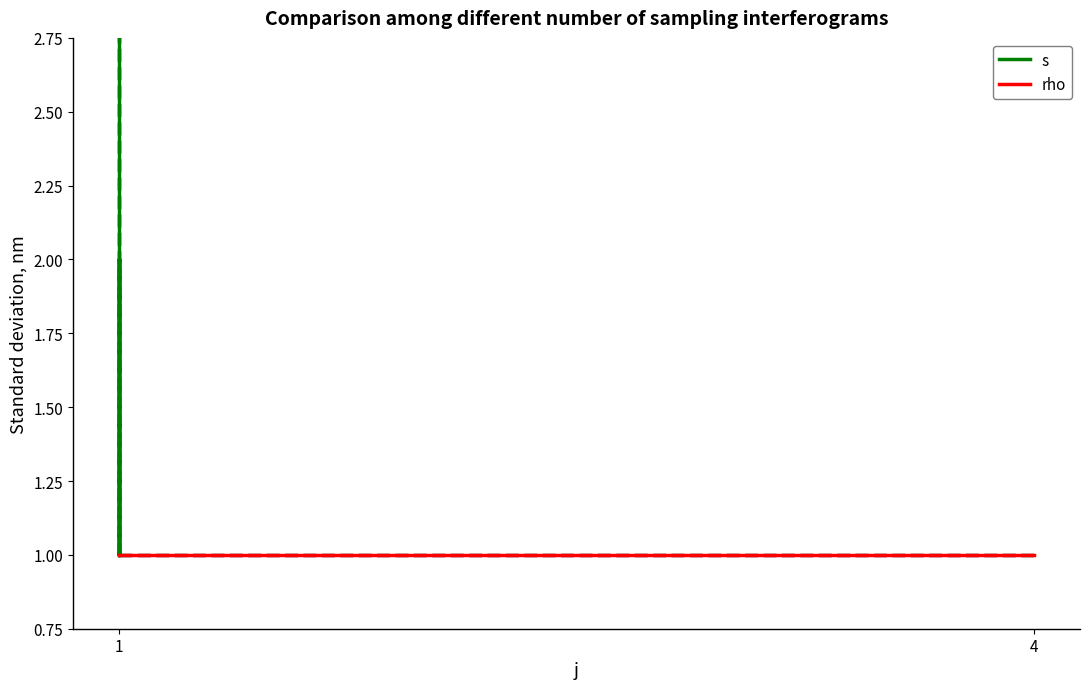

What is the maximum value shown in the chart?

5